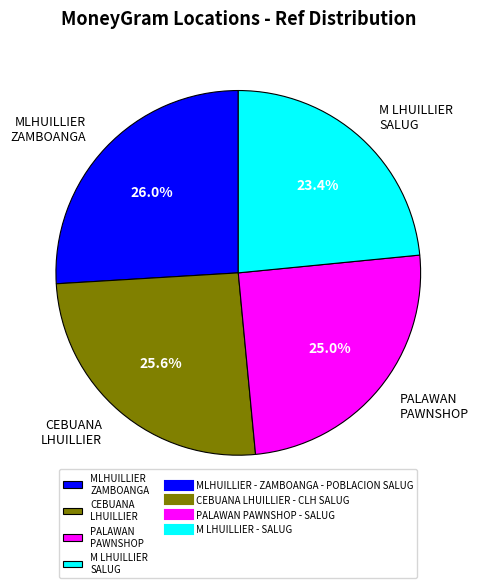

Does MLHUILLIER ZAMBOANGA represent more than half of the total?

No